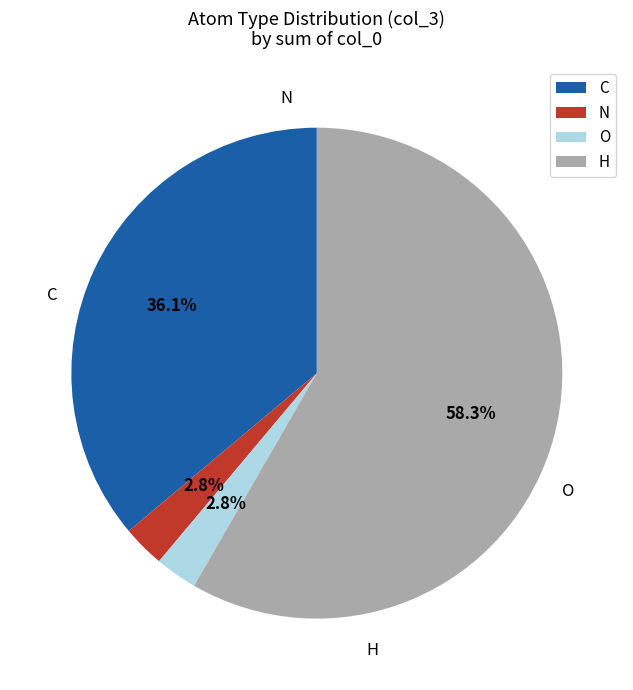

To the nearest percent, what portion does O represent?

3%